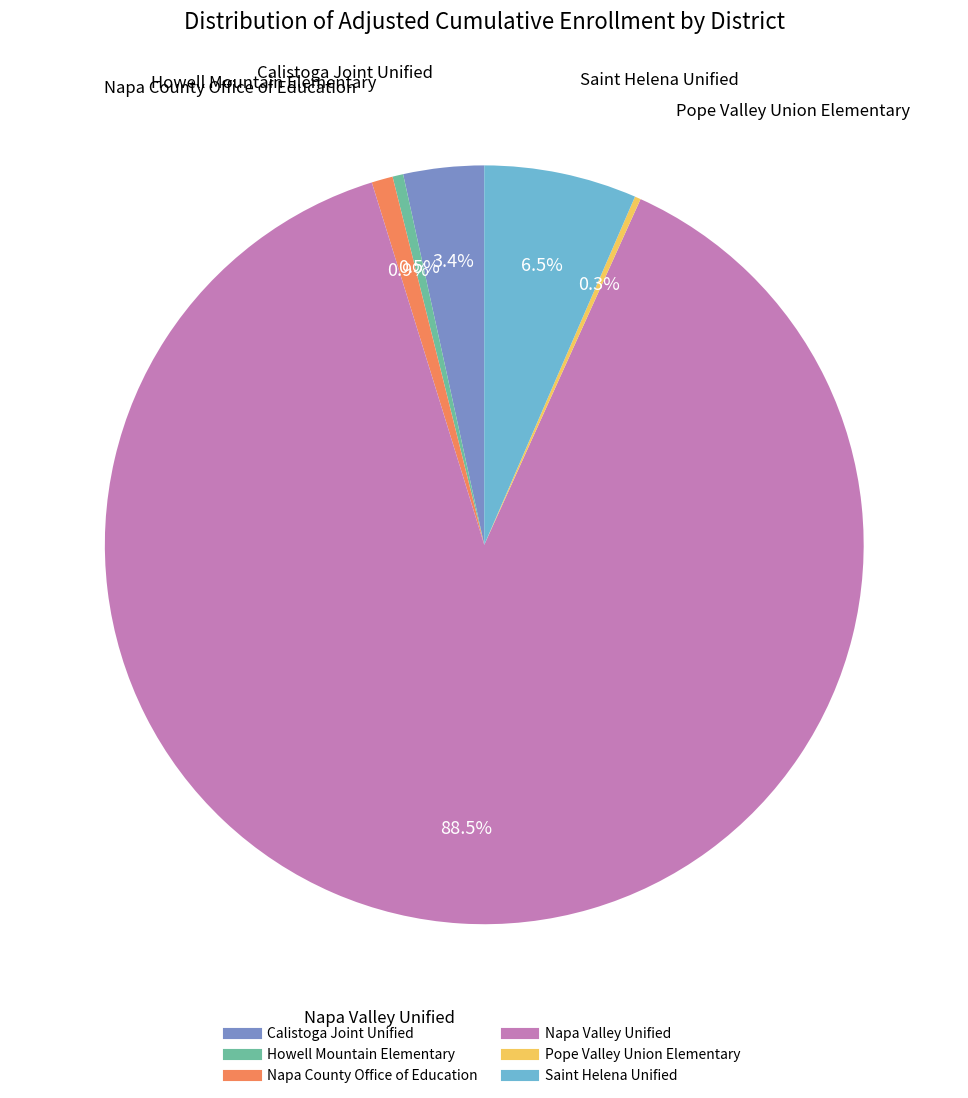

Is there a majority slice in this chart?

Yes